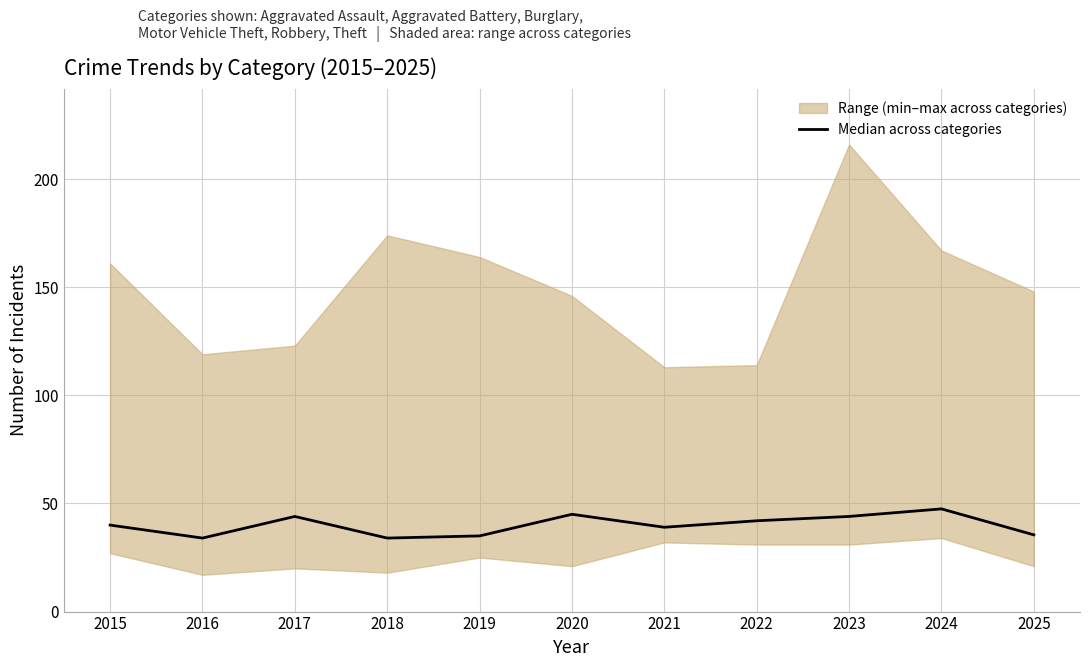

What is the change in value from 2017 to 2024?

+3.5